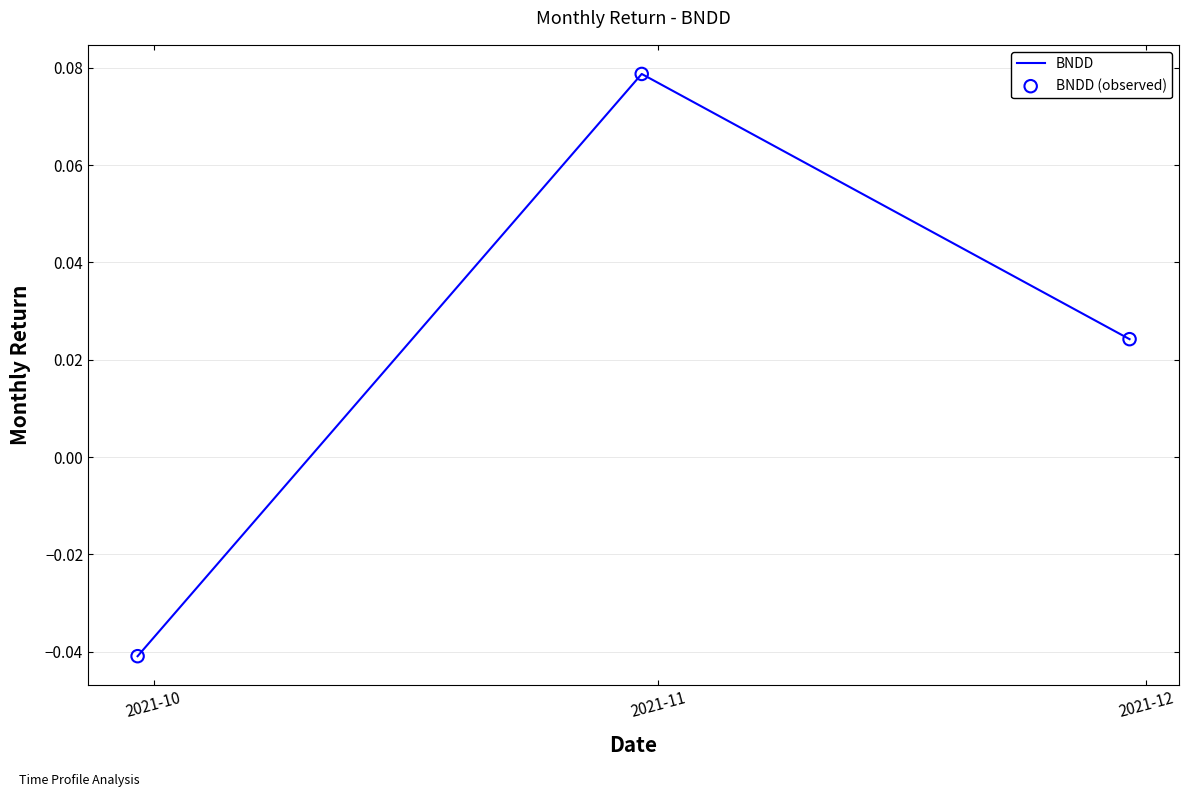

Count the number of values greater than 0.

2